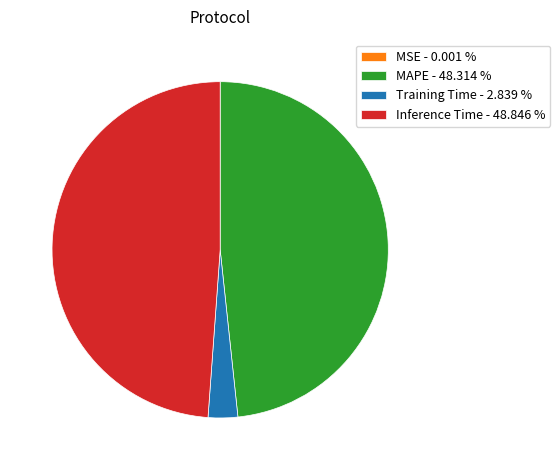

Is the sum of MAPE - 48.314 % and Inference Time - 48.846 % greater than half?

Yes